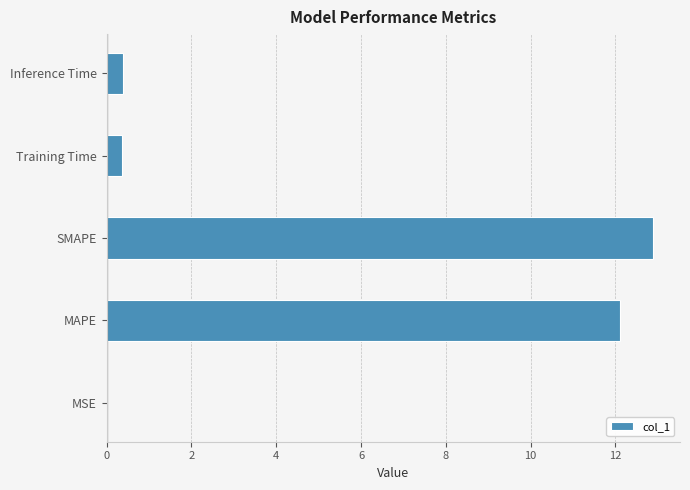

At which category does the chart reach its peak across all series?

SMAPE